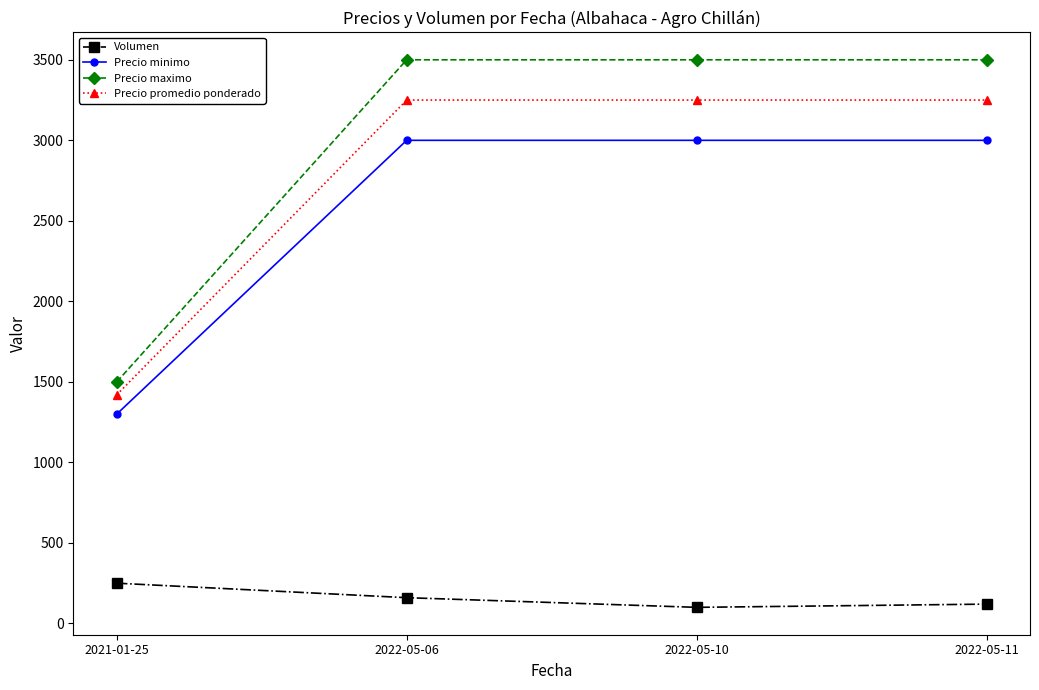

What is the greatest value displayed?

3500